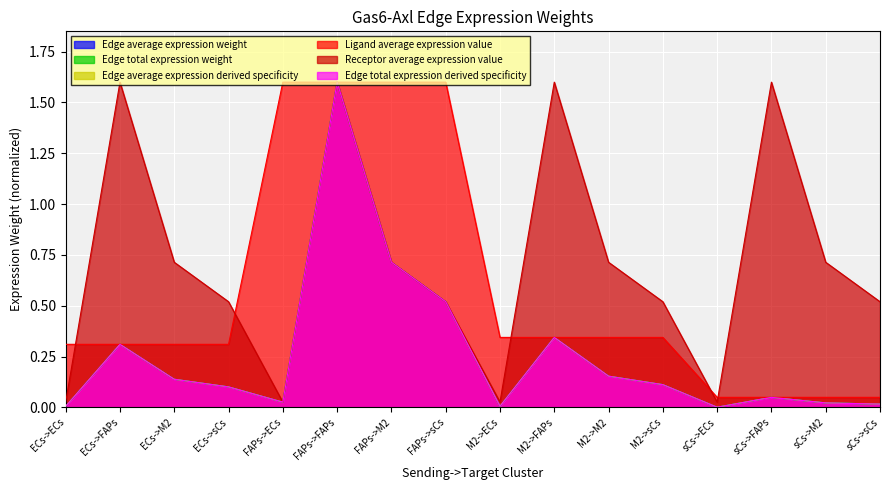

Reading left to right, transcribe all the data shown in this chart.

Edge average expression weight: ECs->ECs=0.0	ECs->FAPs=0.3	ECs->M2=0.1	ECs->sCs=0.1	FAPs->ECs=0.0	FAPs->FAPs=1.6	FAPs->M2=0.7	FAPs->sCs=0.5	M2->ECs=0.0	M2->FAPs=0.3	M2->M2=0.2	M2->sCs=0.1	sCs->ECs=0.0	sCs->FAPs=0.0	sCs->M2=0.0	sCs->sCs=0.0
Edge total expression weight: ECs->ECs=0.0	ECs->FAPs=0.3	ECs->M2=0.1	ECs->sCs=0.1	FAPs->ECs=0.0	FAPs->FAPs=1.6	FAPs->M2=0.7	FAPs->sCs=0.5	M2->ECs=0.0	M2->FAPs=0.3	M2->M2=0.2	M2->sCs=0.1	sCs->ECs=0.0	sCs->FAPs=0.0	sCs->M2=0.0	sCs->sCs=0.0
Edge average expression derived specificity: ECs->ECs=0.0	ECs->FAPs=0.3	ECs->M2=0.1	ECs->sCs=0.1	FAPs->ECs=0.0	FAPs->FAPs=1.6	FAPs->M2=0.7	FAPs->sCs=0.5	M2->ECs=0.0	M2->FAPs=0.3	M2->M2=0.2	M2->sCs=0.1	sCs->ECs=0.0	sCs->FAPs=0.0	sCs->M2=0.0	sCs->sCs=0.0
Ligand average expression value: ECs->ECs=0.3	ECs->FAPs=0.3	ECs->M2=0.3	ECs->sCs=0.3	FAPs->ECs=1.6	FAPs->FAPs=1.6	FAPs->M2=1.6	FAPs->sCs=1.6	M2->ECs=0.3	M2->FAPs=0.3	M2->M2=0.3	M2->sCs=0.3	sCs->ECs=0.0	sCs->FAPs=0.0	sCs->M2=0.0	sCs->sCs=0.0
Receptor average expression value: ECs->ECs=0.0	ECs->FAPs=1.6	ECs->M2=0.7	ECs->sCs=0.5	FAPs->ECs=0.0	FAPs->FAPs=1.6	FAPs->M2=0.7	FAPs->sCs=0.5	M2->ECs=0.0	M2->FAPs=1.6	M2->M2=0.7	M2->sCs=0.5	sCs->ECs=0.0	sCs->FAPs=1.6	sCs->M2=0.7	sCs->sCs=0.5
Edge total expression derived specificity: ECs->ECs=0.0	ECs->FAPs=0.3	ECs->M2=0.1	ECs->sCs=0.1	FAPs->ECs=0.0	FAPs->FAPs=1.6	FAPs->M2=0.7	FAPs->sCs=0.5	M2->ECs=0.0	M2->FAPs=0.3	M2->M2=0.2	M2->sCs=0.1	sCs->ECs=0.0	sCs->FAPs=0.0	sCs->M2=0.0	sCs->sCs=0.0